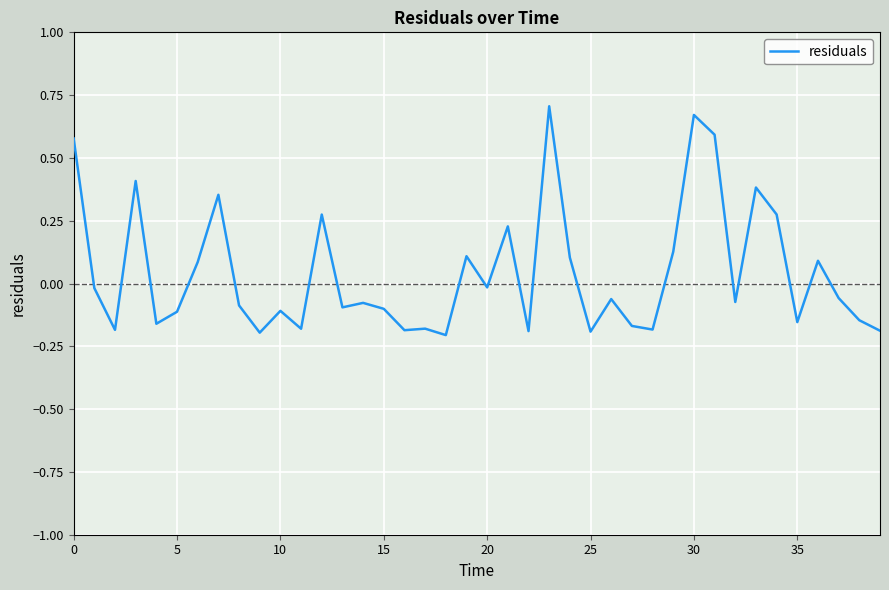

What is the difference between the maximum and minimum values?

0.9